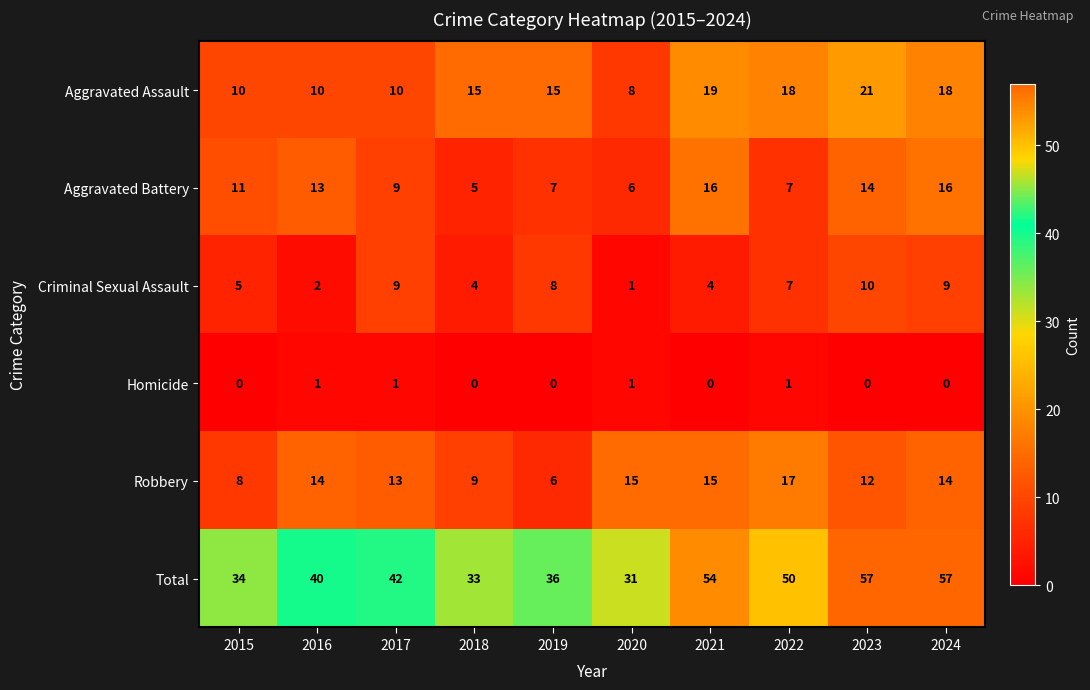

Count the number of categories in the chart.

10